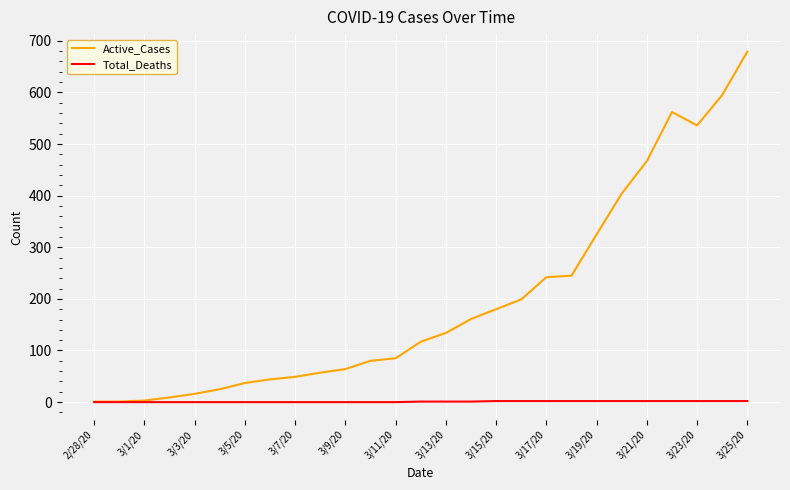

What is the sum of all Active_Cases values?

5317